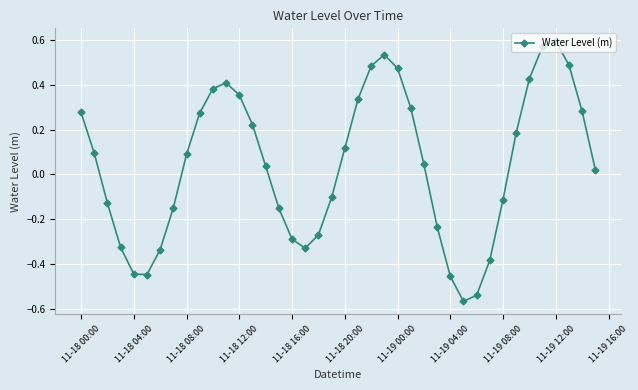

What is the sum of all values?

1.7